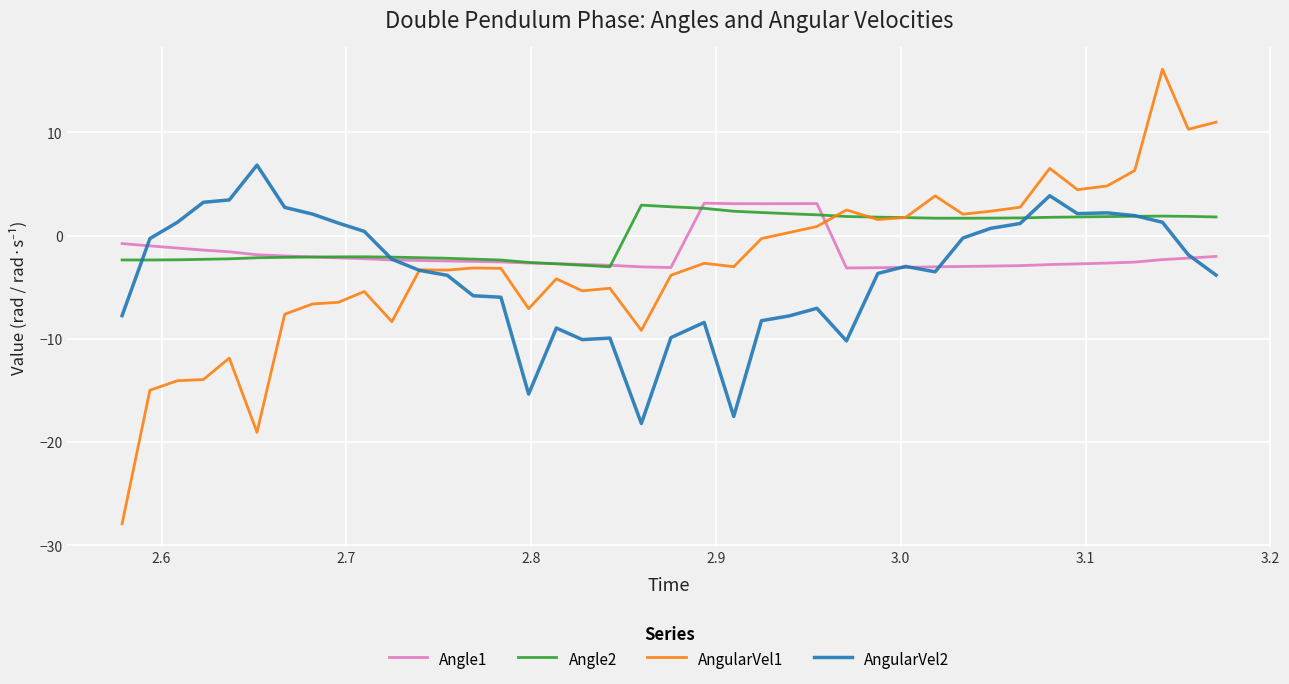

List the series in order of their overall mean, lowest first.

AngularVel2, AngularVel1, Angle1, Angle2